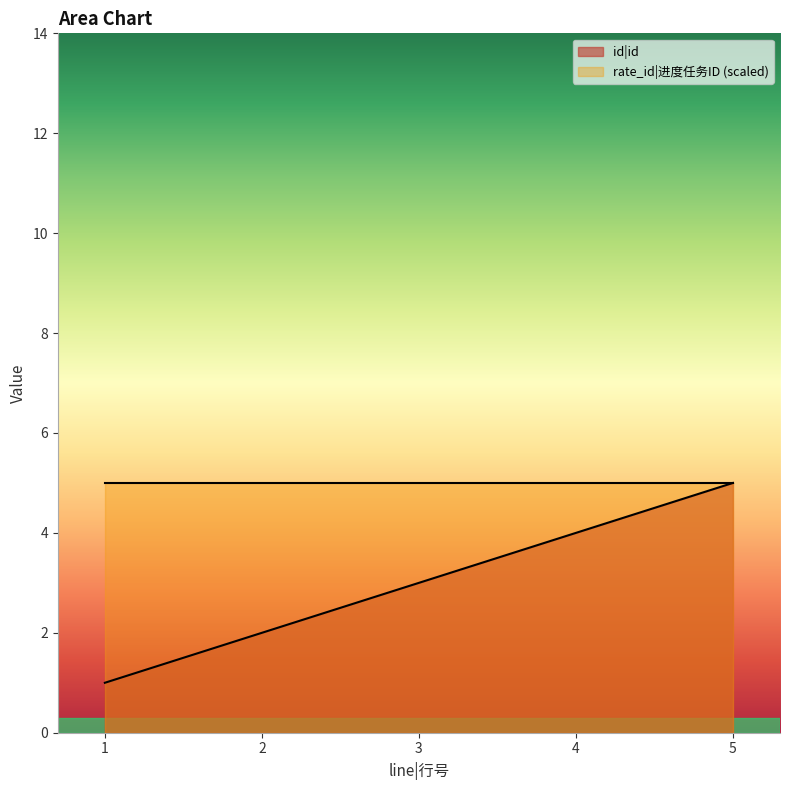

True or false: the data shows 5 at 3.

False